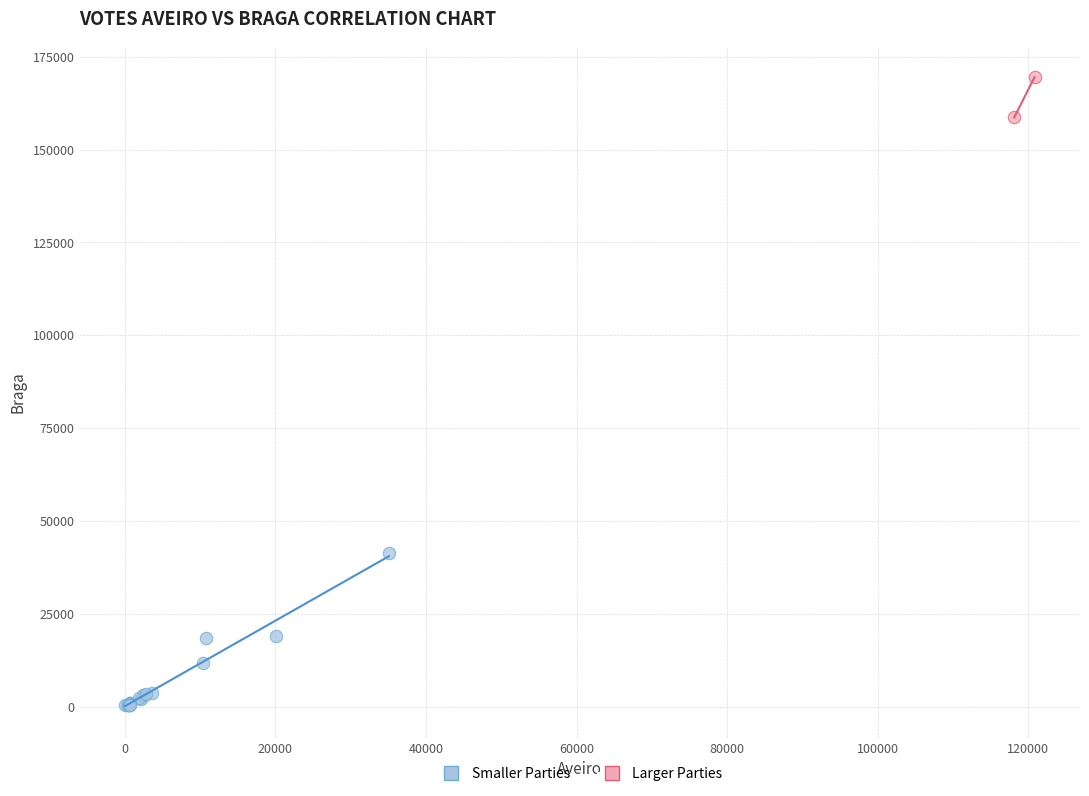

What are all the series names shown in the legend?

Smaller Parties, Larger Parties